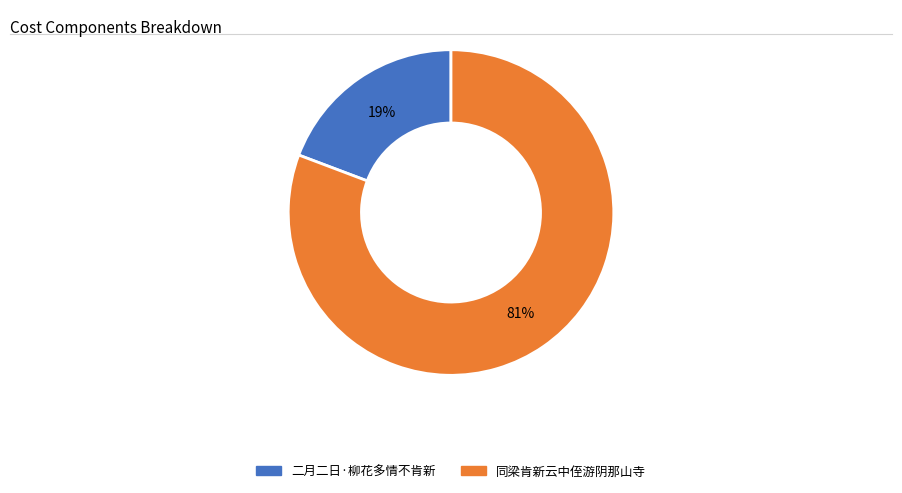

The 同梁肯新云中侄游阴那山寺 slice represents 81% of the pie. True or false?

True